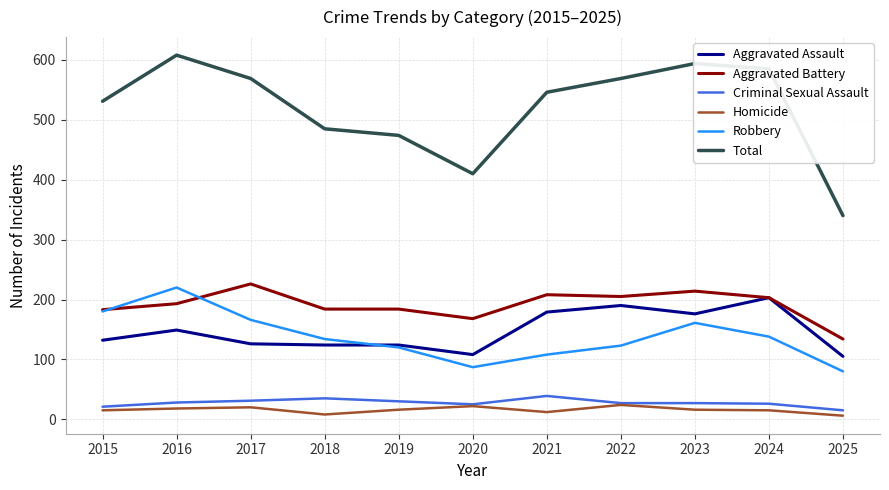

True or false: Total and Homicide intersect in this chart.

False